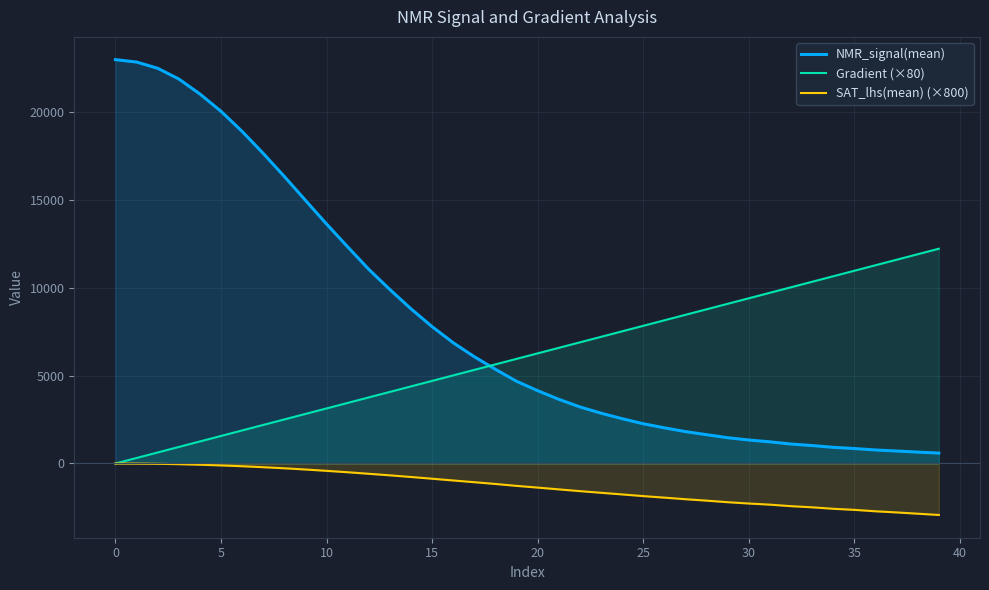

How many values in the SAT_lhs(mean) (×800) series are below -1273?

21